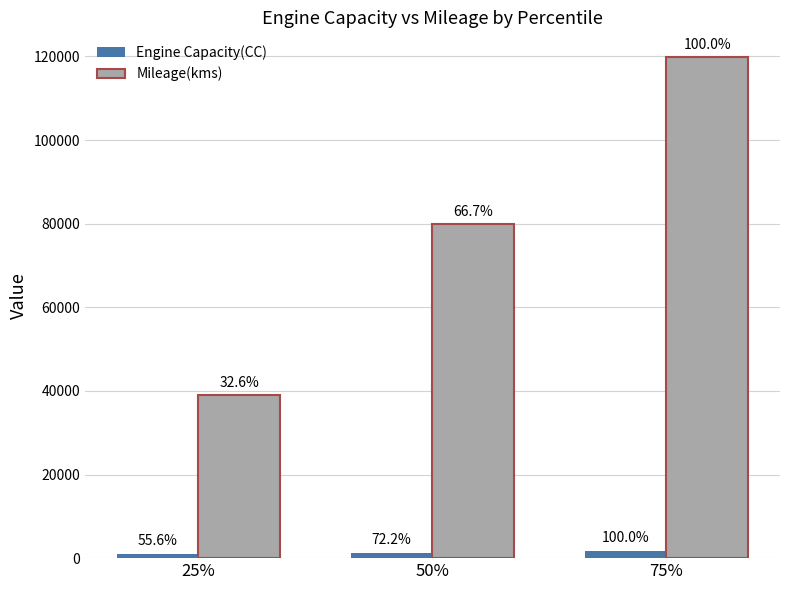

Does the chart contain any negative values?

No